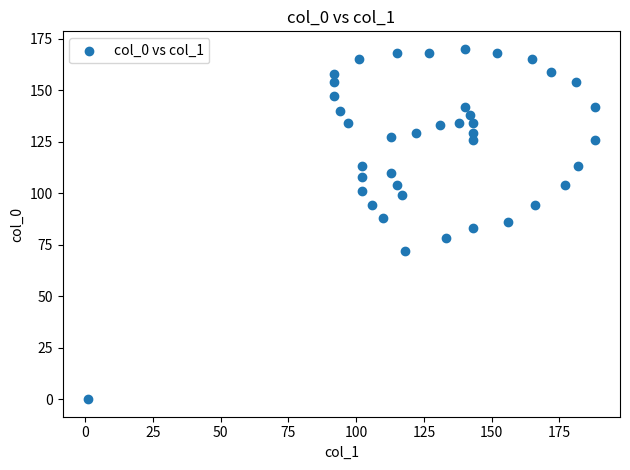

What is the range of X values (max minus min)?

187